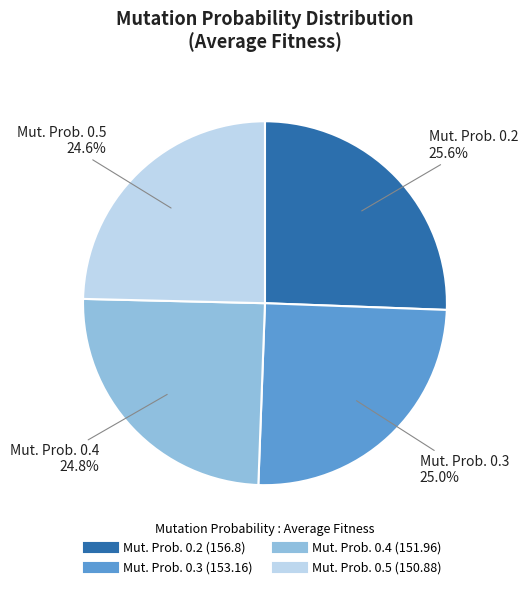

Does any single category account for the majority?

No